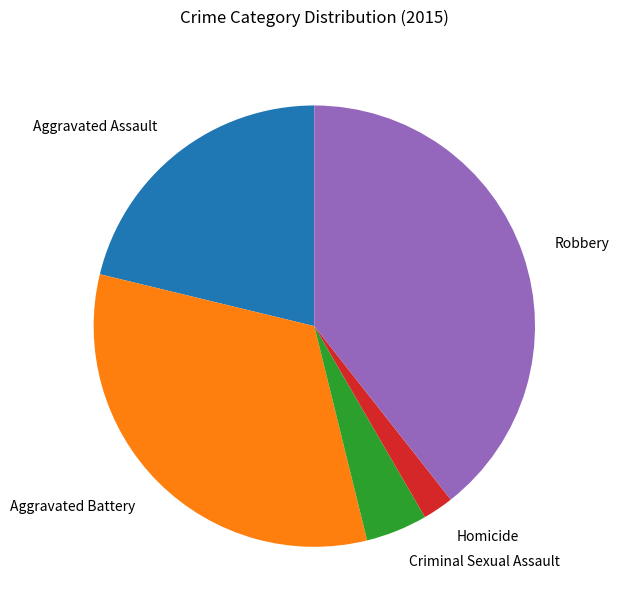

Which has a higher value, Aggravated Battery or Robbery?

Robbery